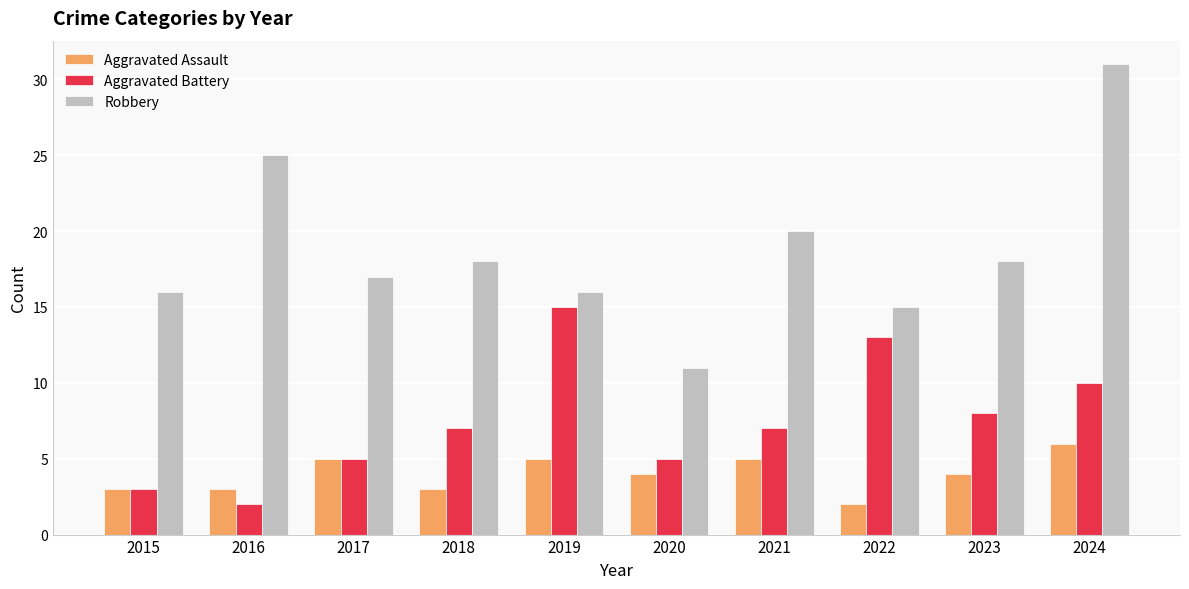

Reading left to right, transcribe all the data shown in this chart.

Aggravated Assault: 2015=3	2016=3	2017=5	2018=3	2019=5	2020=4	2021=5	2022=2	2023=4	2024=6
Aggravated Battery: 2015=3	2016=2	2017=5	2018=7	2019=15	2020=5	2021=7	2022=13	2023=8	2024=10
Robbery: 2015=16	2016=25	2017=17	2018=18	2019=16	2020=11	2021=20	2022=15	2023=18	2024=31